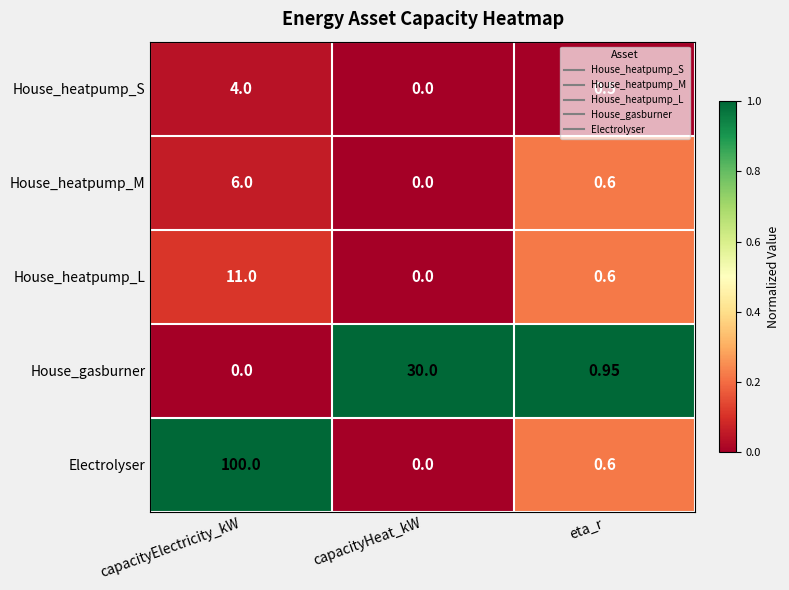

How many distinct data groups are displayed?

5